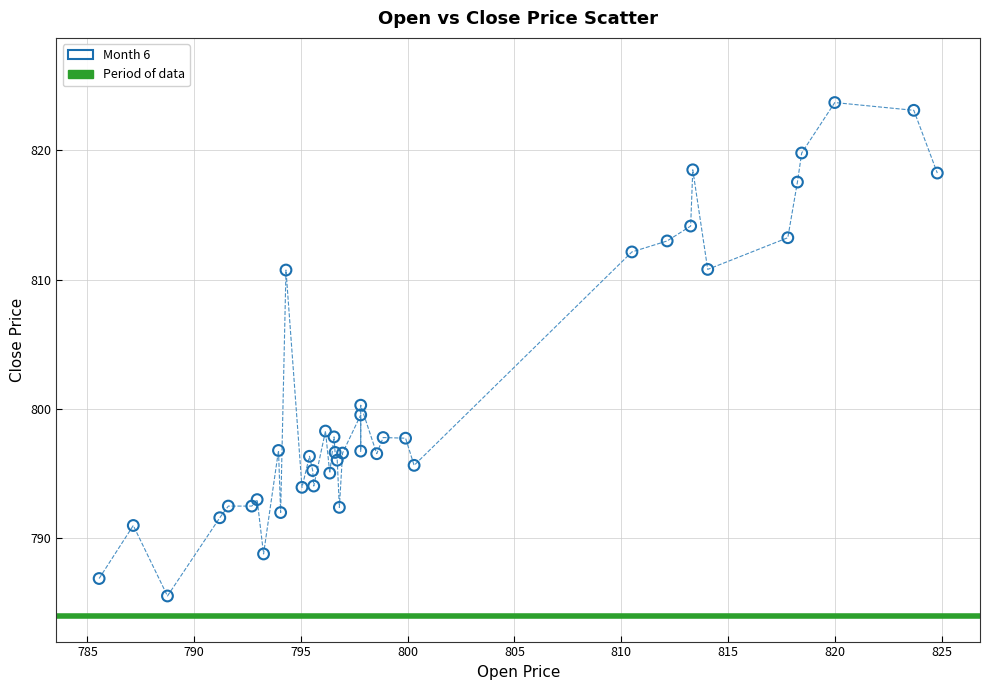

What Y value in the scatter plot is closest to 804?

800.3